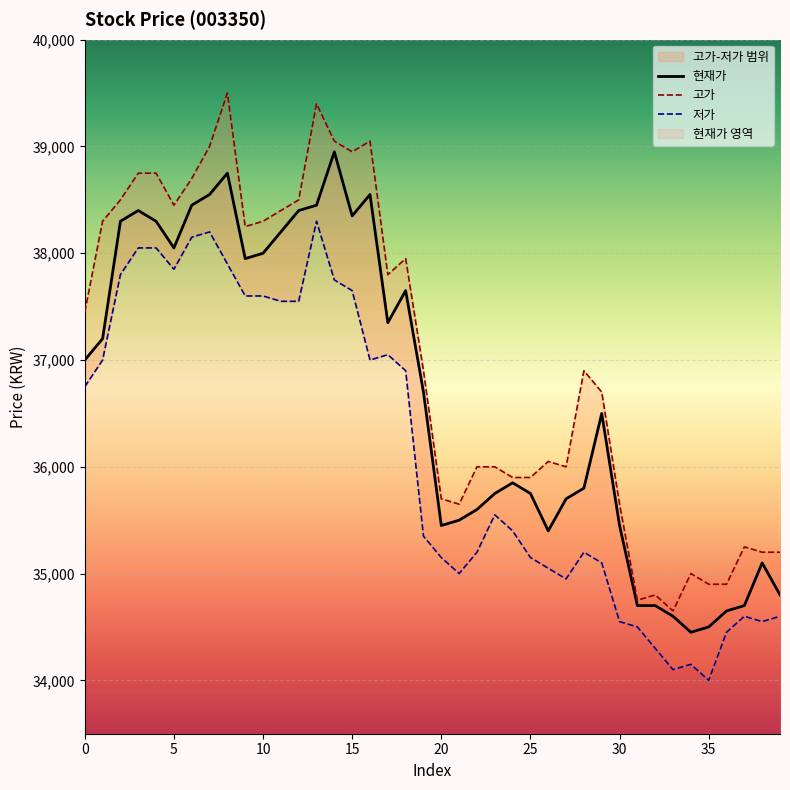

What value does the 고가 series have at 35?

34900